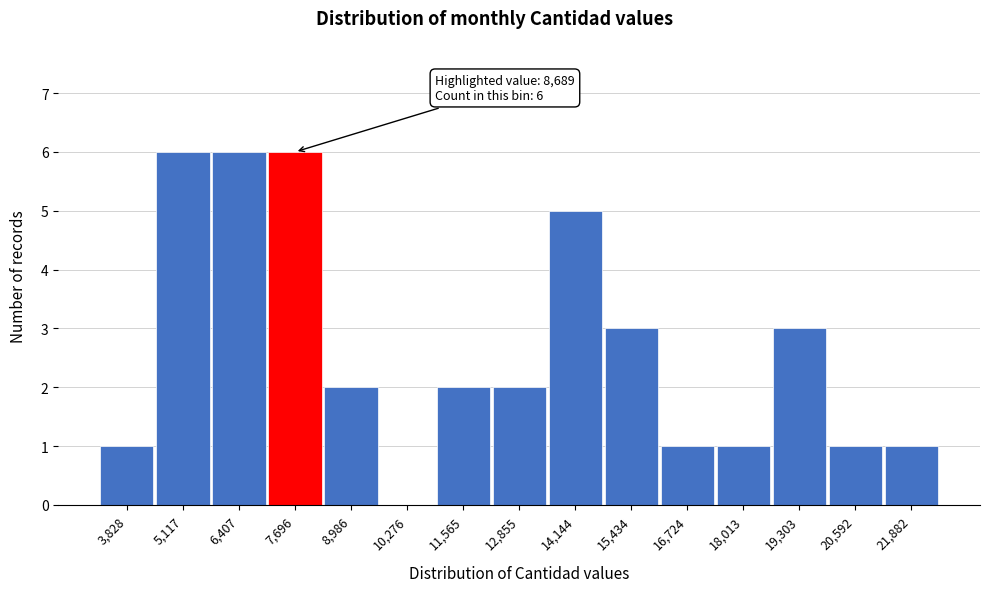

Reading left to right, what are all the values shown in this chart?

3,828=1	5,117=6	6,407=6	7,696=6	8,986=2	10,276=0	11,565=2	12,855=2	14,144=5	15,434=3	16,724=1	18,013=1	19,303=3	20,592=1	21,882=1